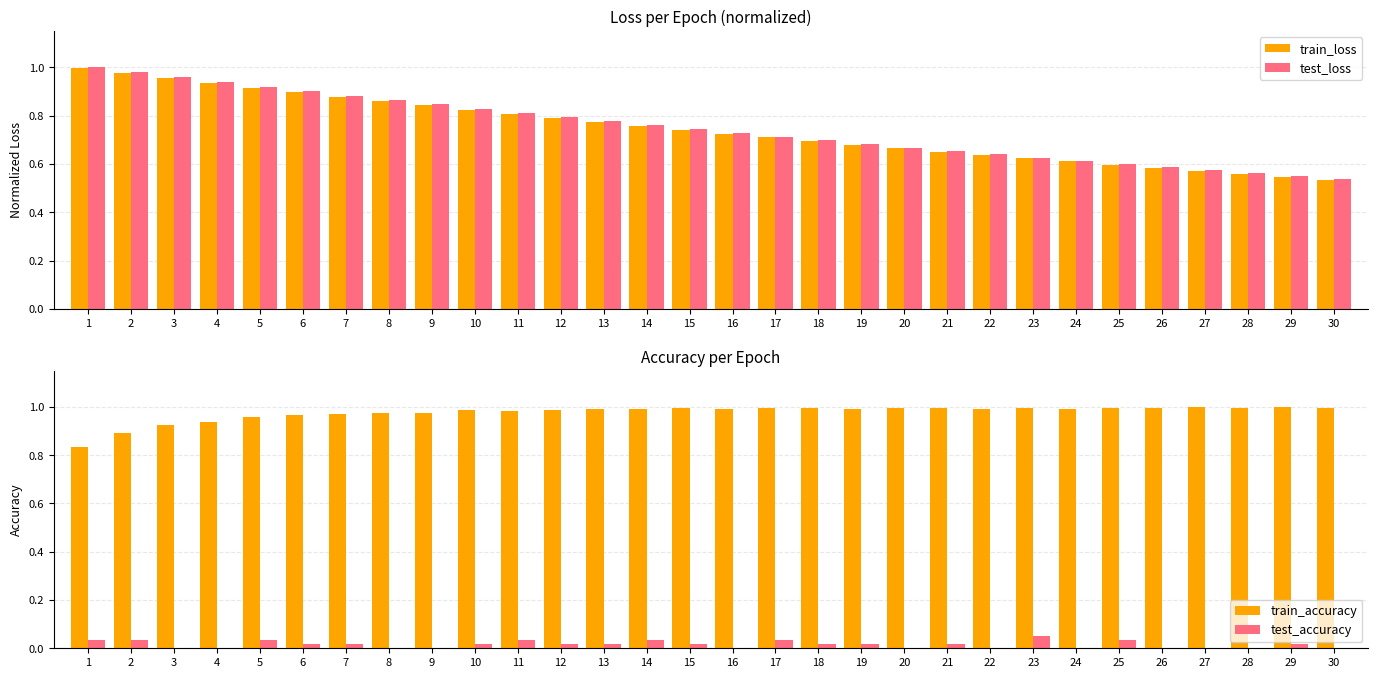

Between 22 and 15, which is larger?

15